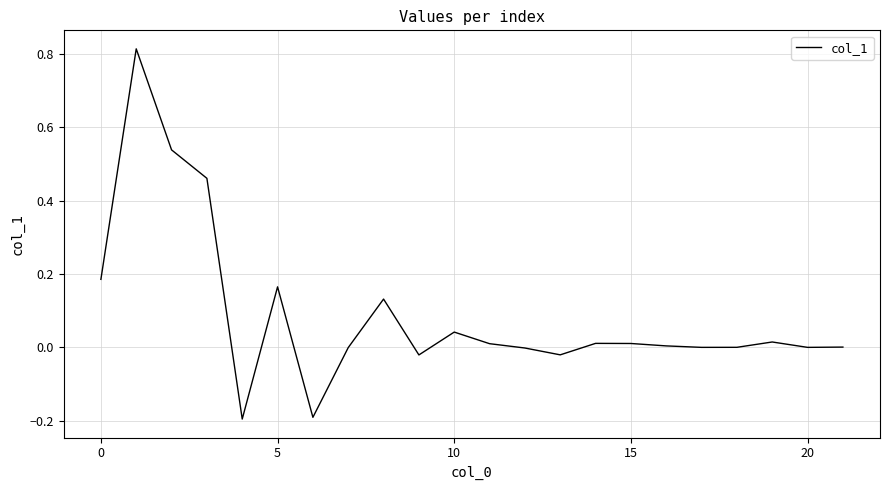

What is the difference between the maximum and minimum values?

1.0